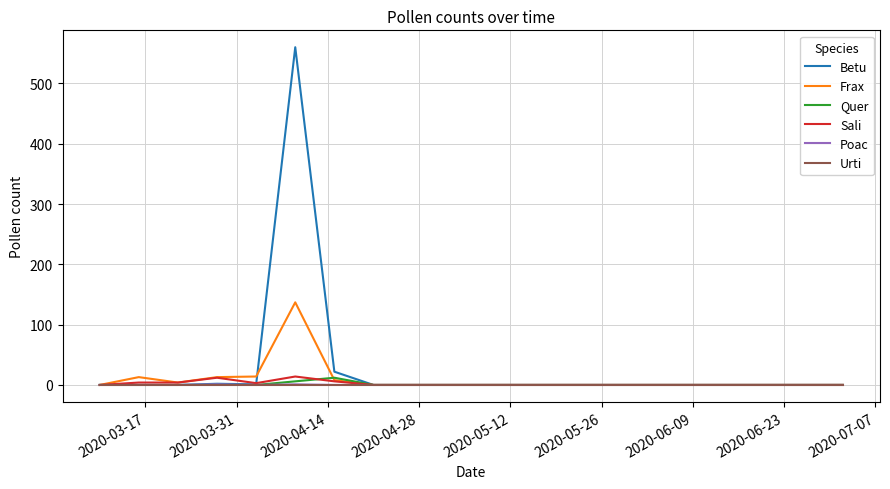

Which series has the largest range (max minus min)?

Betu